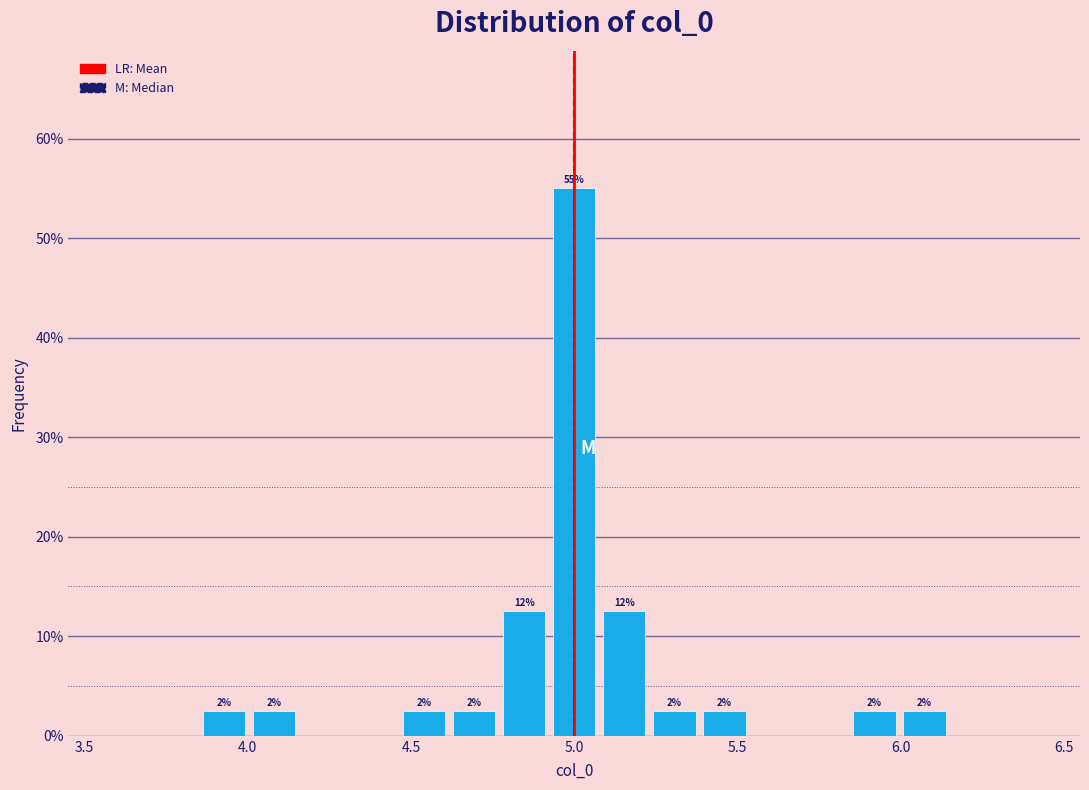

Read against the x-axis, roughly where is the centre of the tallest bar?

5.00